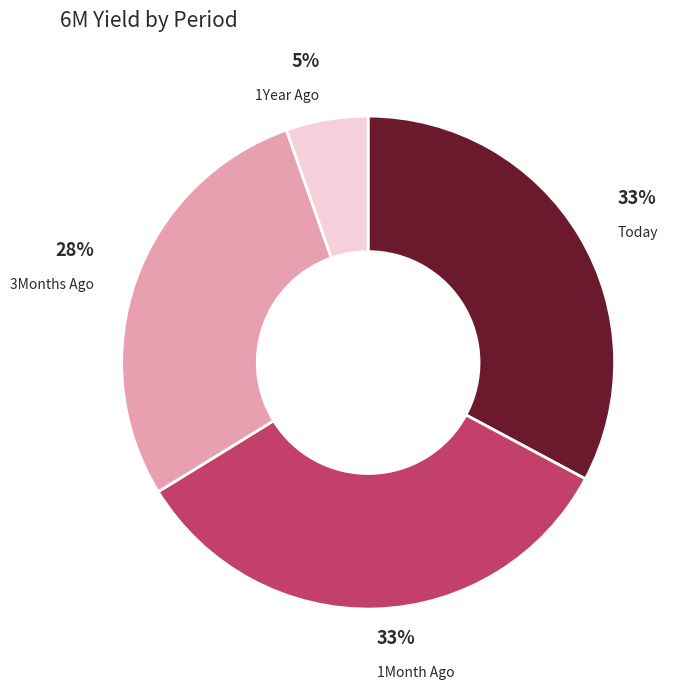

Is there any slice that represents more than half of the pie?

No